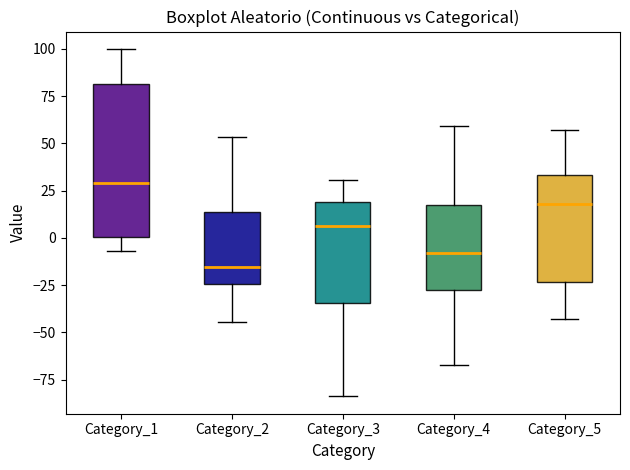

Which box's median line is the highest?

Category_1